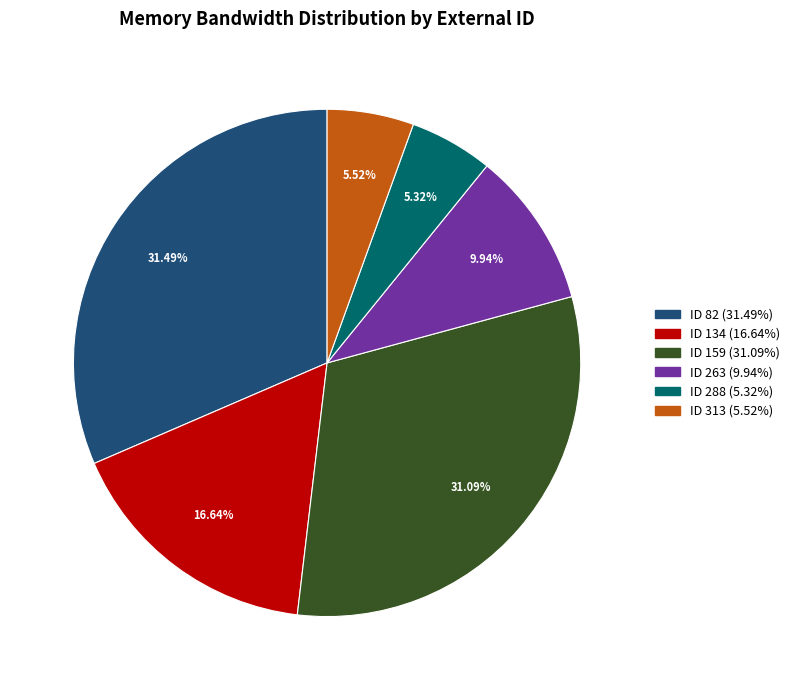

Is there a majority slice in this chart?

No